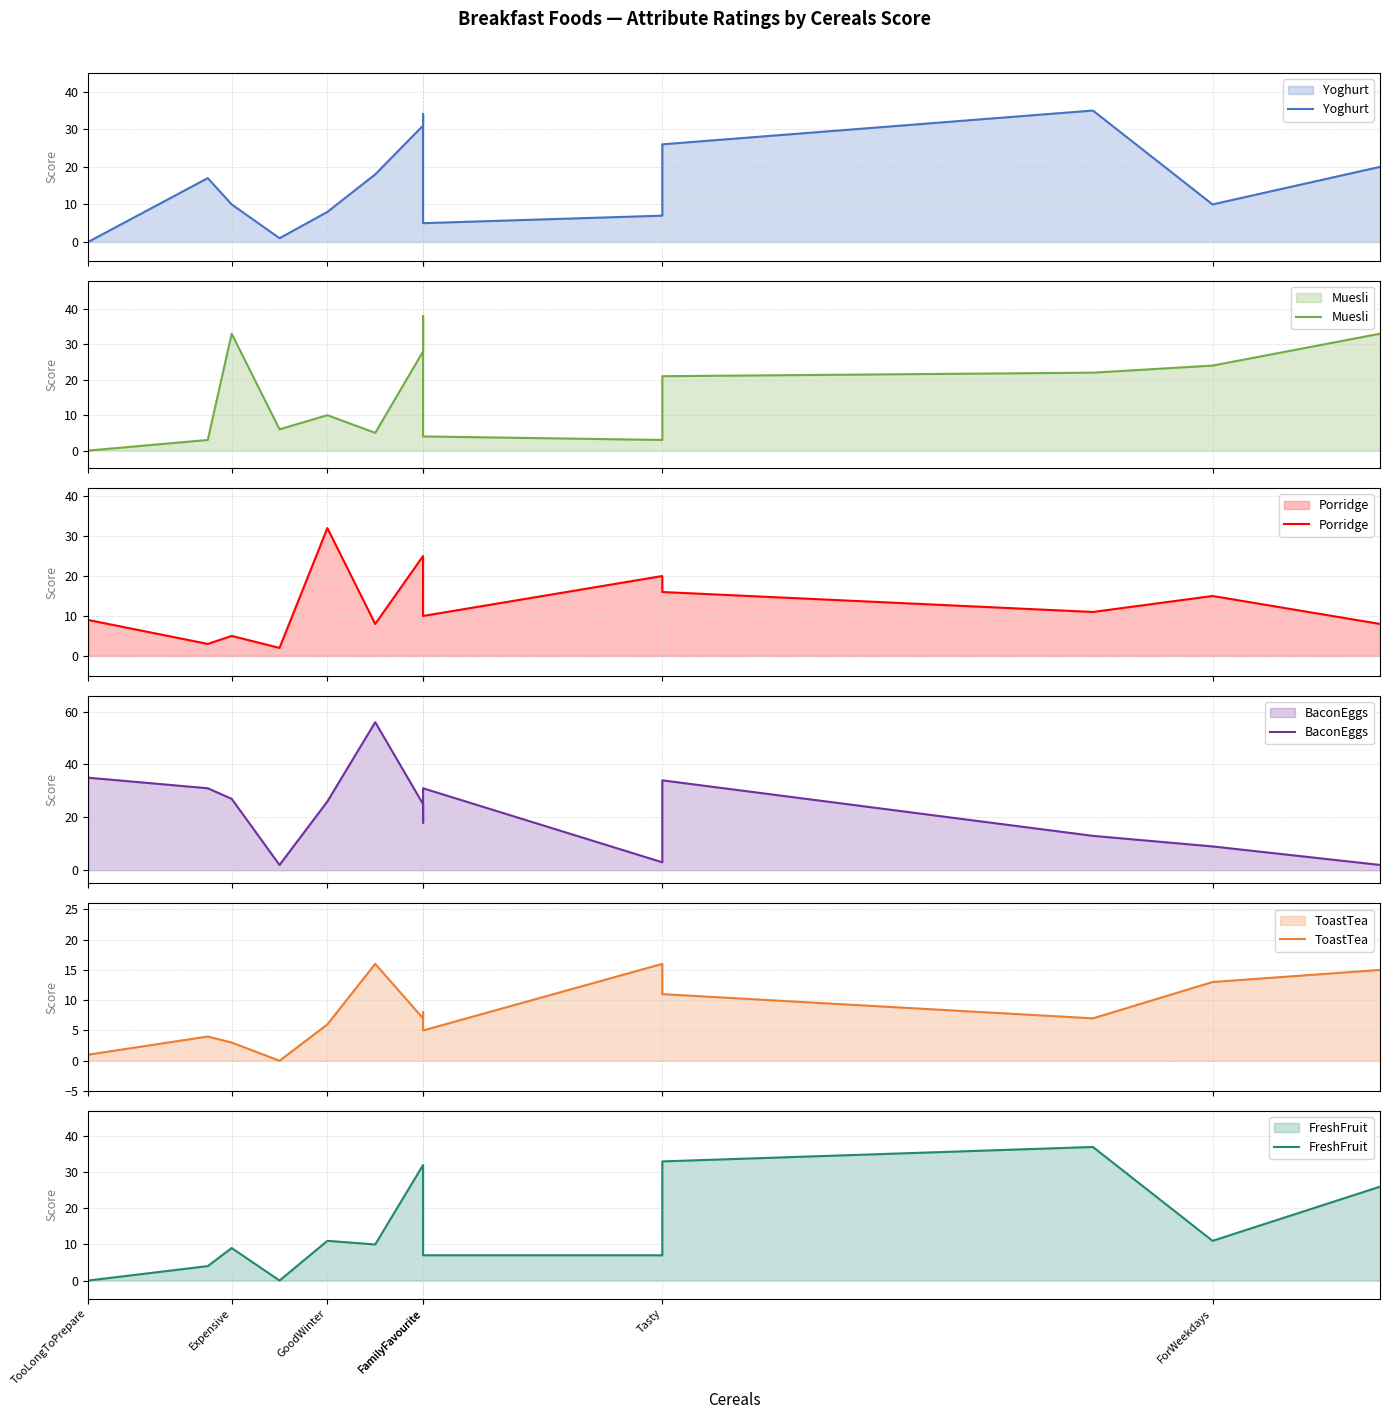

Count the number of data series in this chart.

6